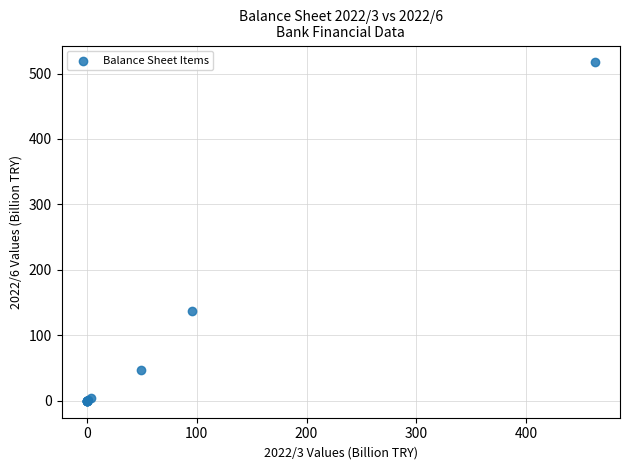

What Y value in the scatter plot is closest to 258?

136.7